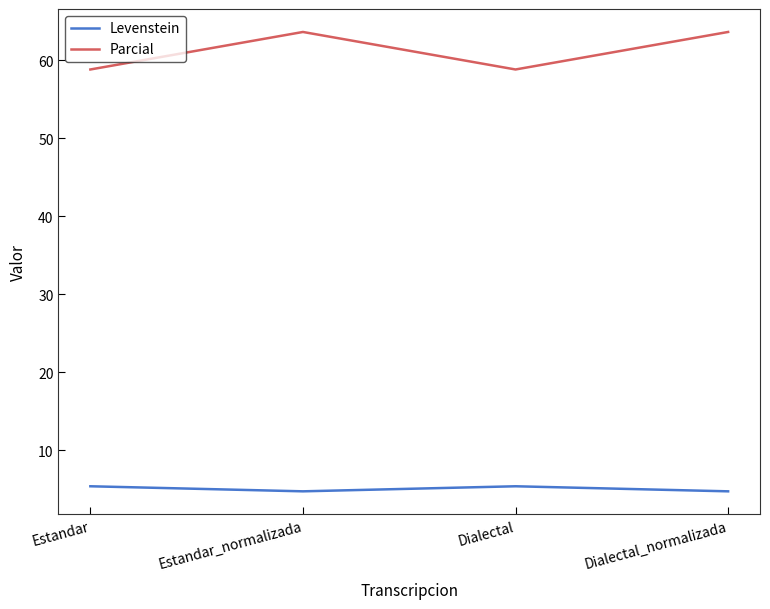

How many values in the Levenstein series are below 5?

2